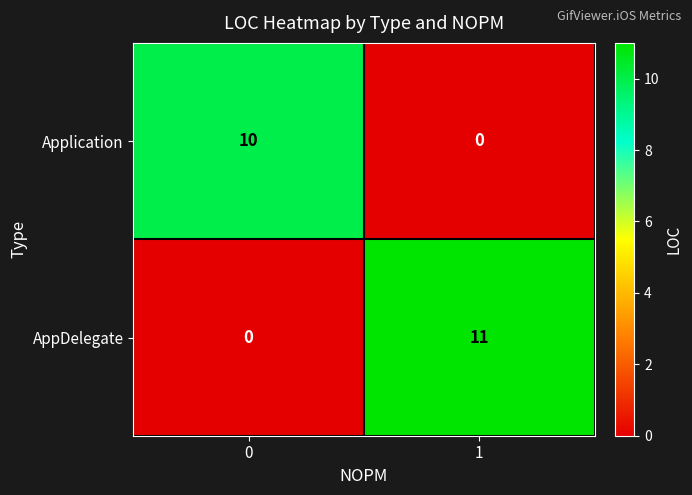

The value of AppDelegate at 1 is 4. True or false?

False